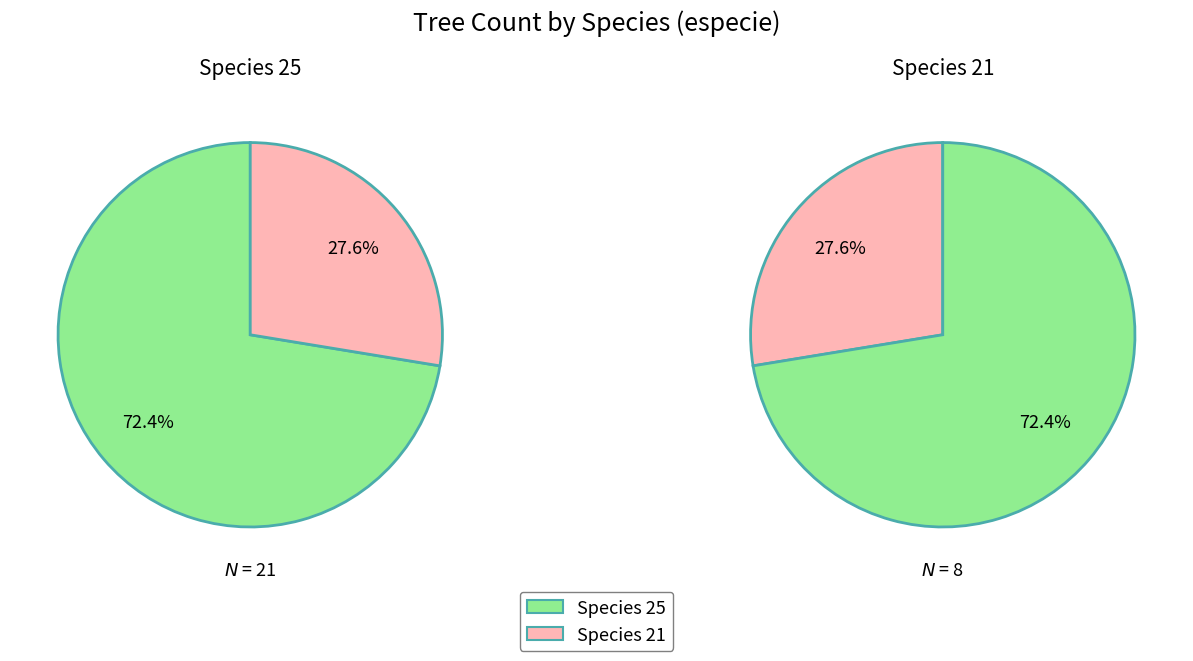

Which category has the biggest portion of the pie?

especie_25